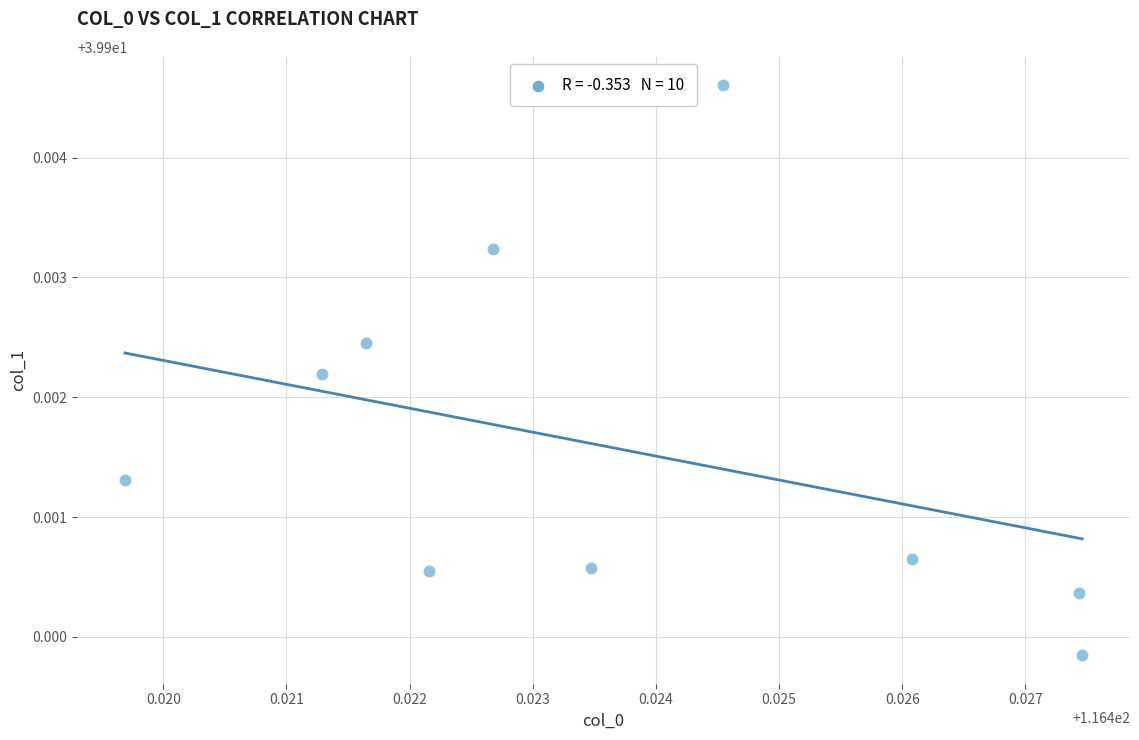

What is the average X value?

116.4